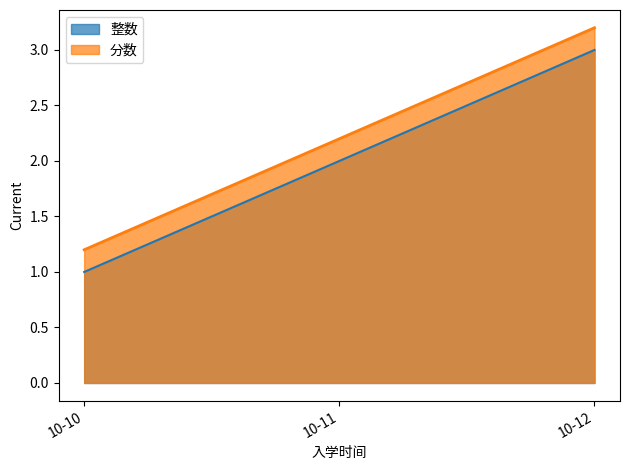

What value does the 整数 series have at 10-12?

3.0